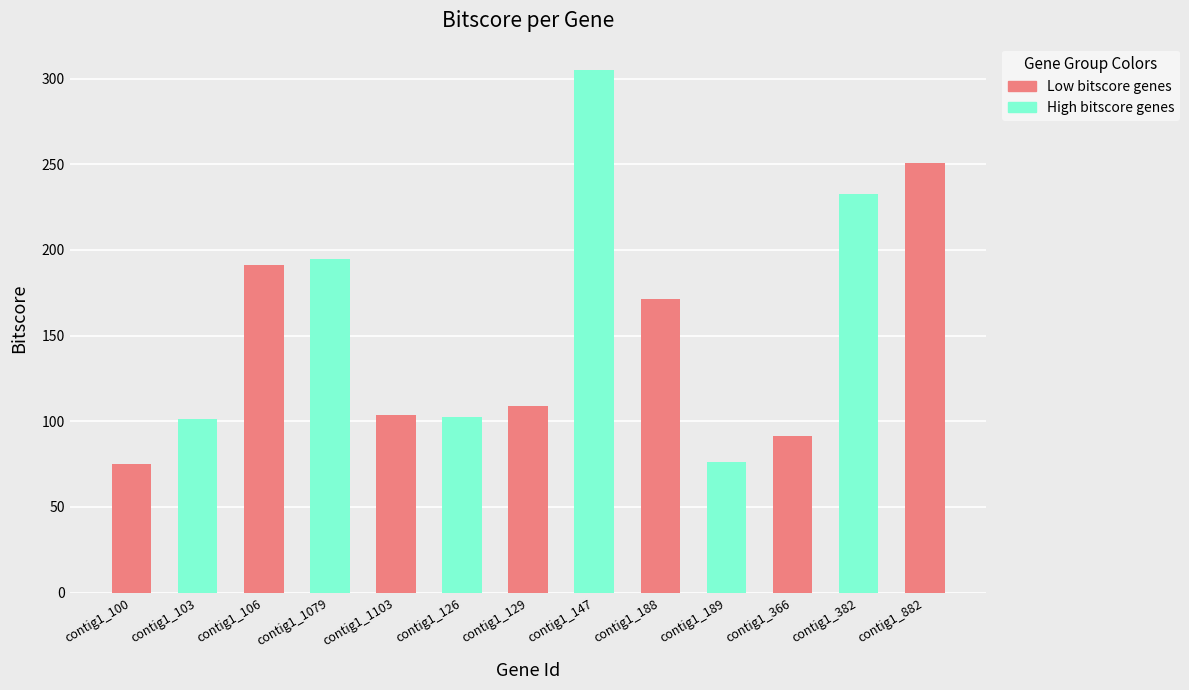

Reading right to left, list all the values displayed in this chart.

contig1_882=250.6	contig1_382=232.6	contig1_366=91.5	contig1_189=76.4	contig1_188=171.4	contig1_147=305.1	contig1_129=108.8	contig1_126=102.6	contig1_1103=103.4	contig1_1079=194.5	contig1_106=191.2	contig1_103=101.3	contig1_100=75.1